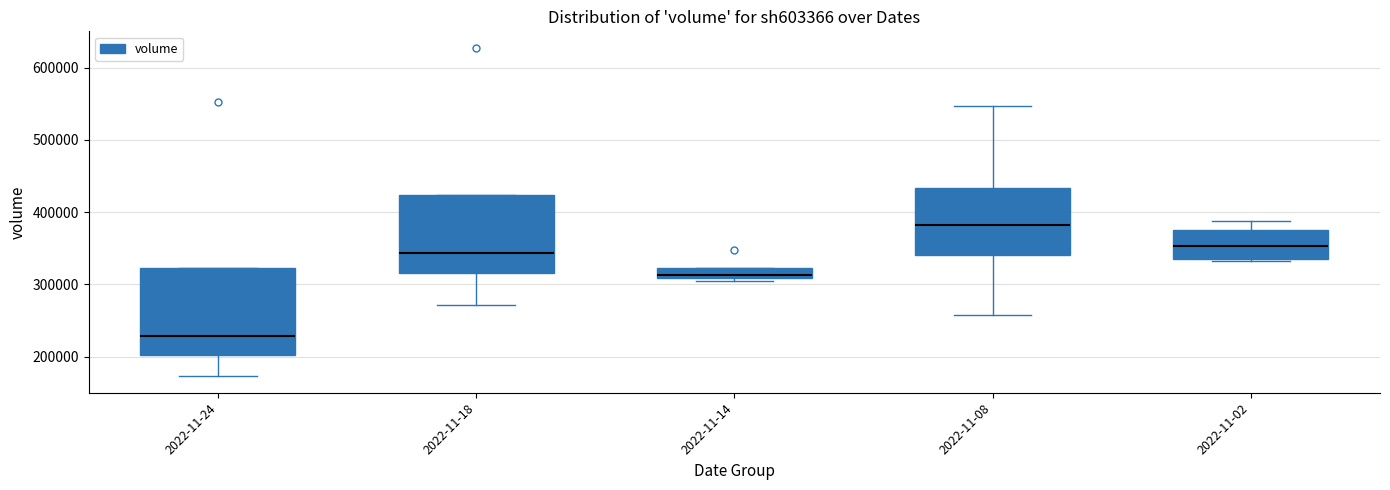

Which box's median line is the lowest?

2022-11-24